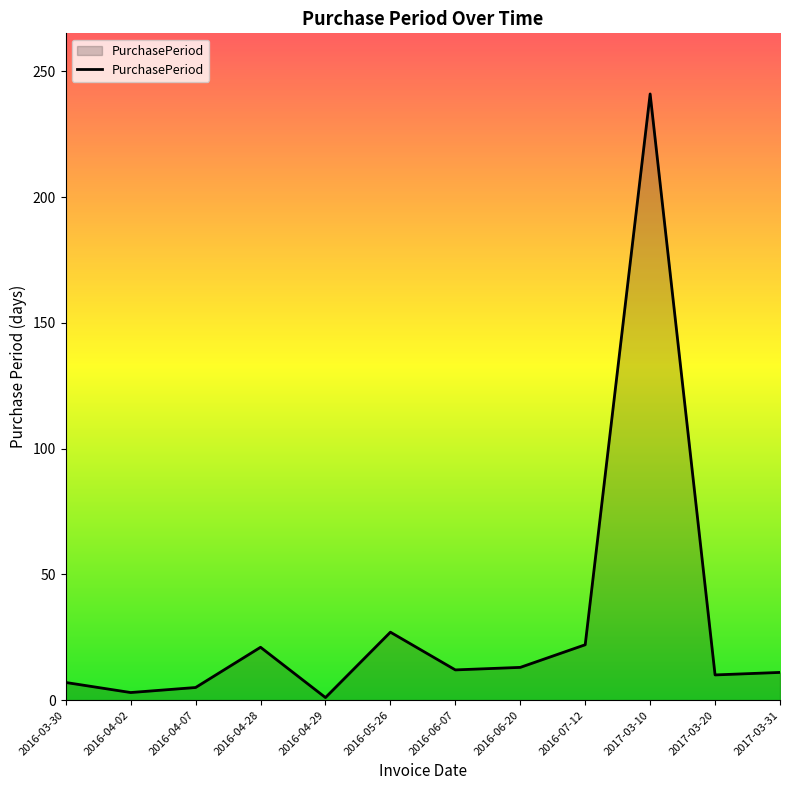

How many lines are shown in the chart?

1